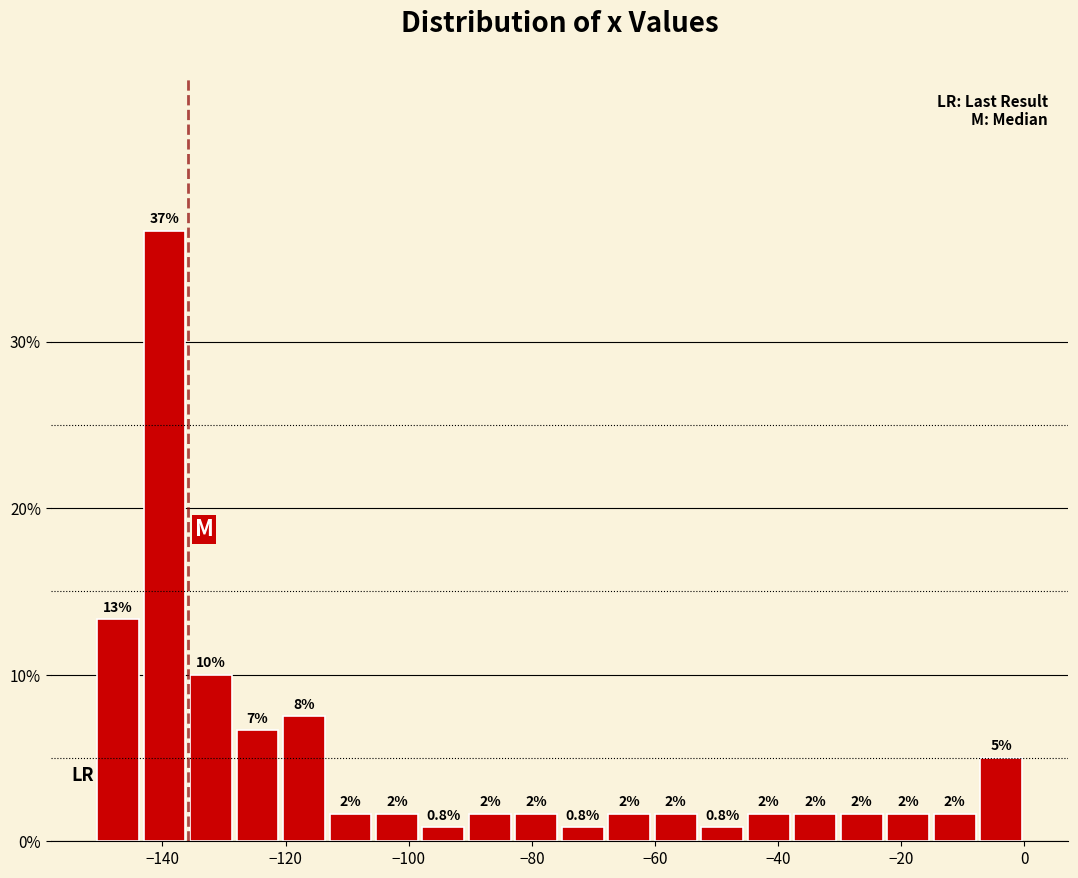

Around what value on the x-axis is the tallest bar? Give the approximate position of its centre, as read against the axis.

-140